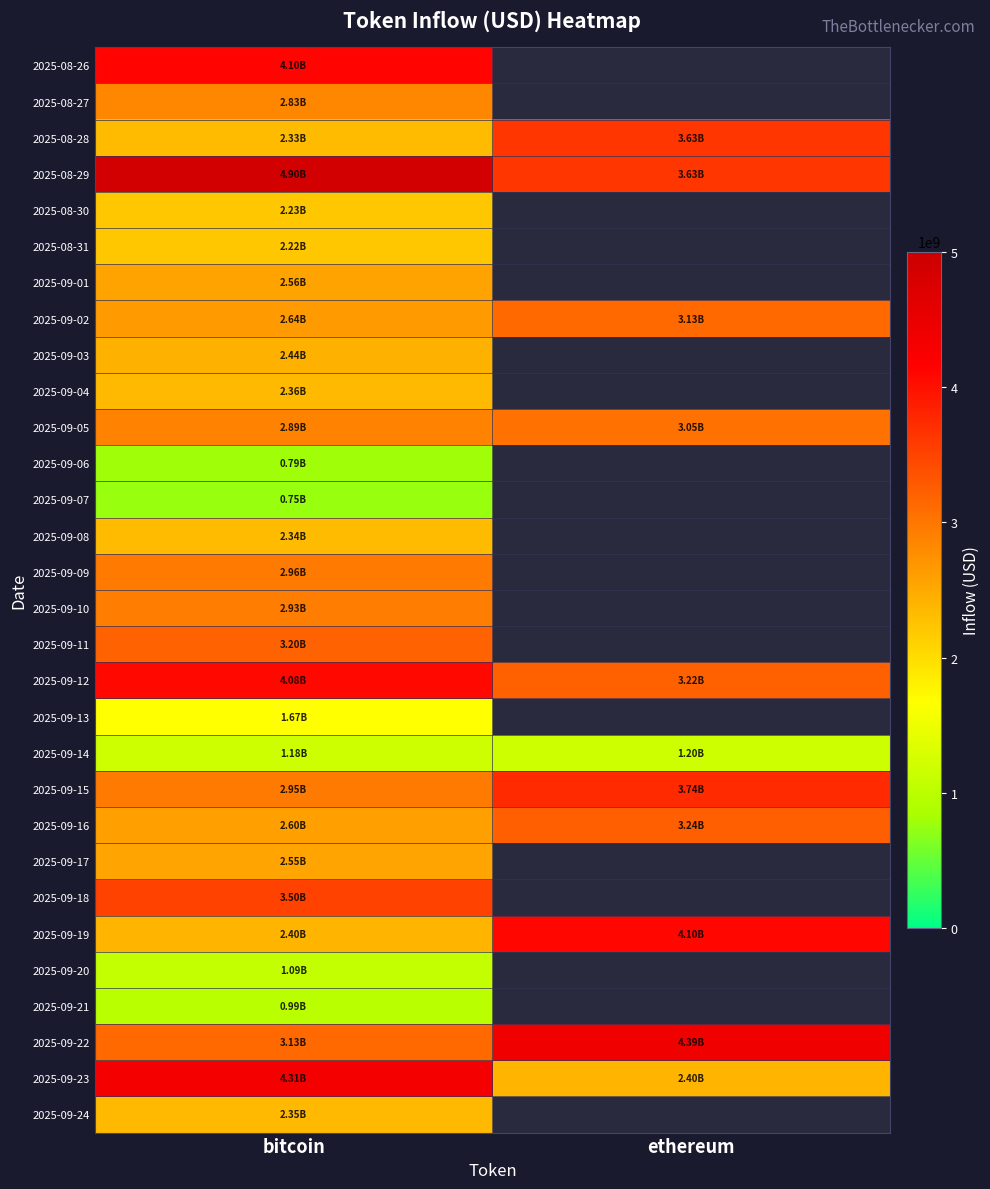

Where is 2025-09-15 nearest to the value 3347520647?

bitcoin